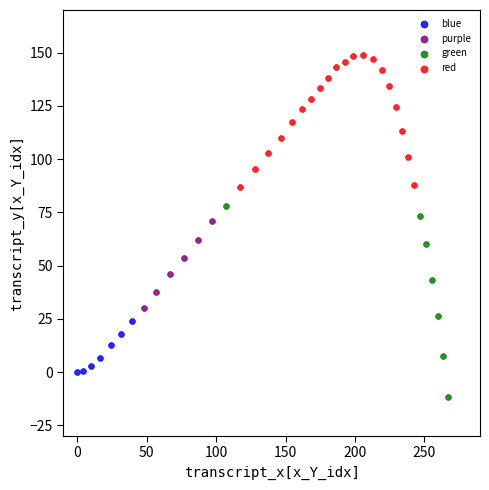

What are all the series names shown in the legend?

blue, purple, green, red